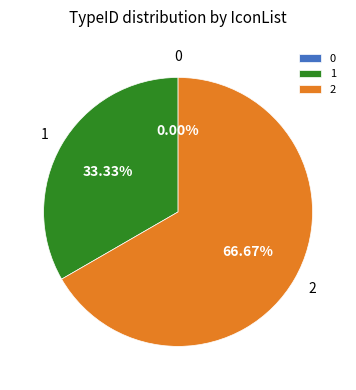

To the nearest percent, what percentage of the pie is 1?

33%